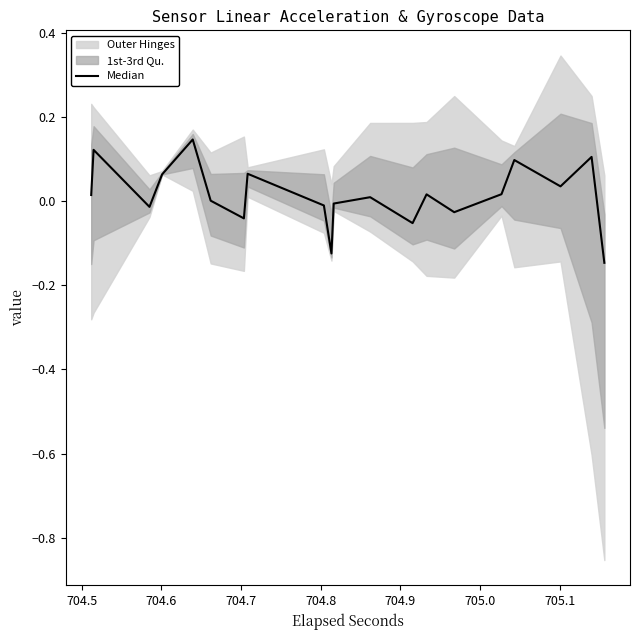

Reading left to right, transcribe all the data shown in this chart.

0.0	0.1	-0.0	0.1	0.1	0.0	-0.0	0.1	-0.0	-0.1	-0.0	0.0	-0.1	0.0	-0.0	0.0	0.1	0.0	0.1	-0.1